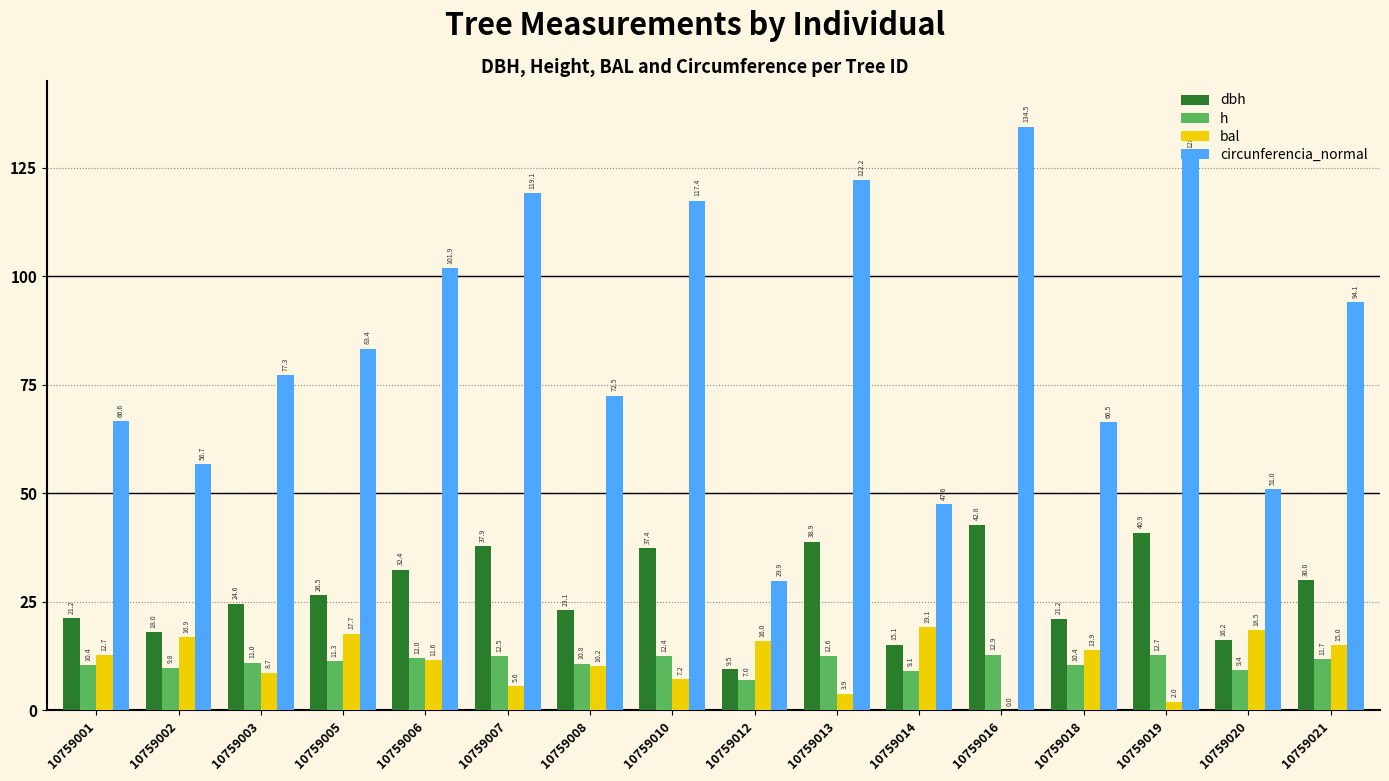

What is the spread (max minus min) of values at 10759008?

62.3